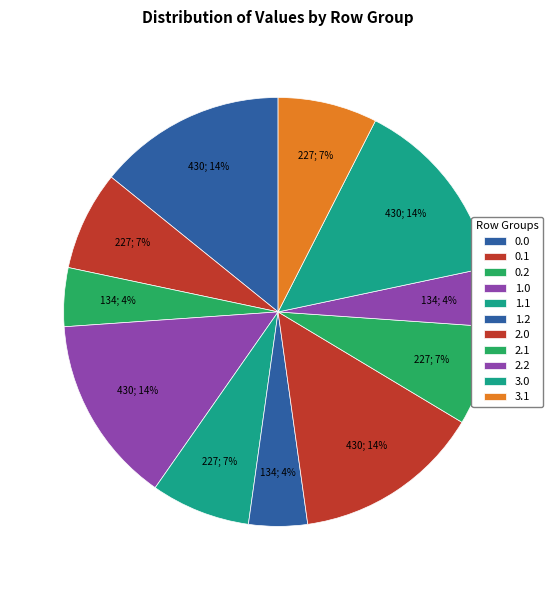

True or false: 0.2 accounts for 4% of the total.

True